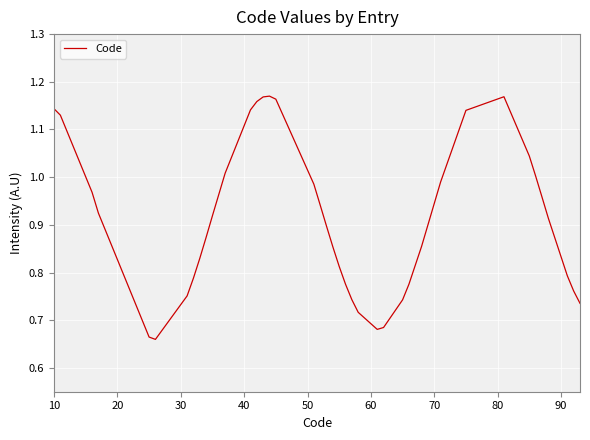

What is the difference between the maximum and minimum values?

0.5